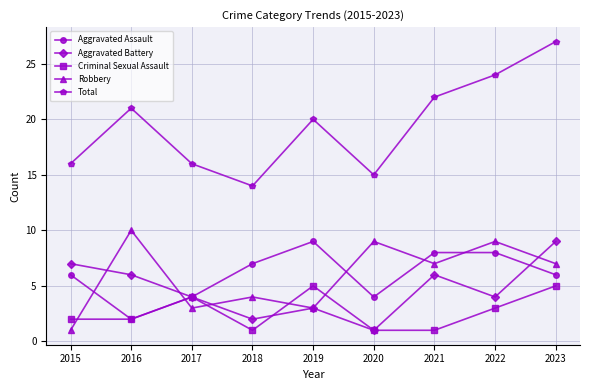

What is the highest value of the Aggravated Assault series?

9